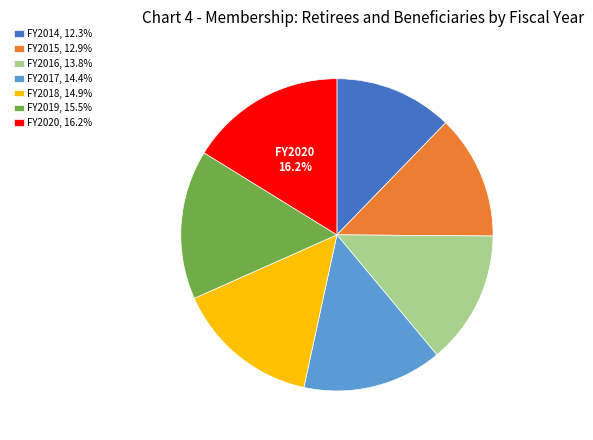

Is there any slice that represents more than half of the pie?

No